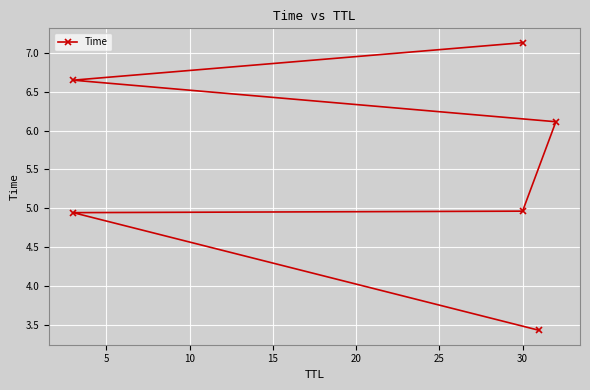

True or false: the data shows 4.9 at 5.

True